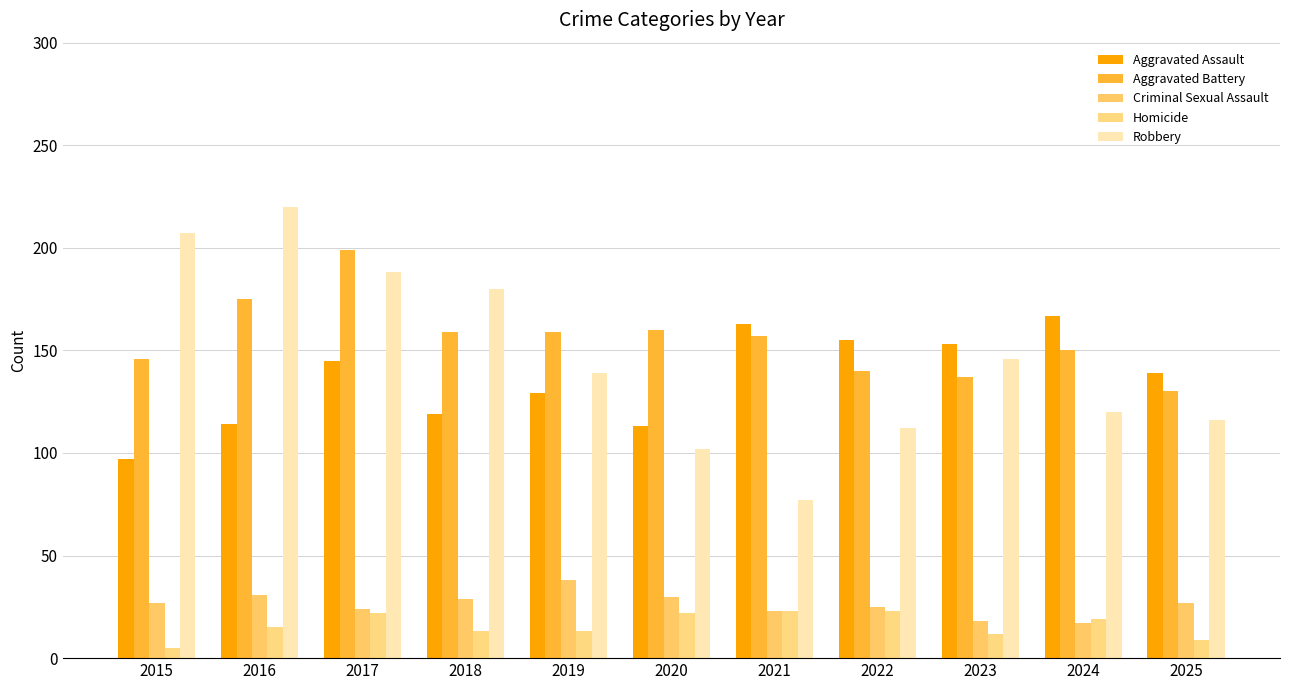

What is the total value across all series at 2019?

478